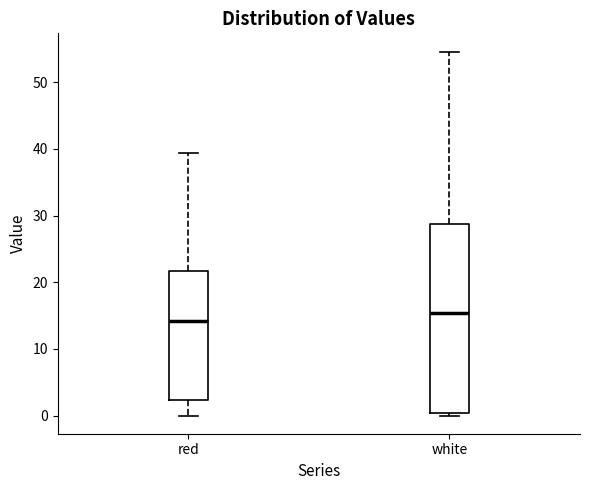

Reading left to right, transcribe this box plot: for each box, give where its median line is, the range the box spans, and where its two whiskers end, as read against the y-axis. The values are not printed on the chart, so give them approximately, as read against the axis.

red: median 14, box 2 to 22, whiskers 0 to 39
white: median 15, box 0 to 29, whiskers 0 (just below the box's lower edge) to 55